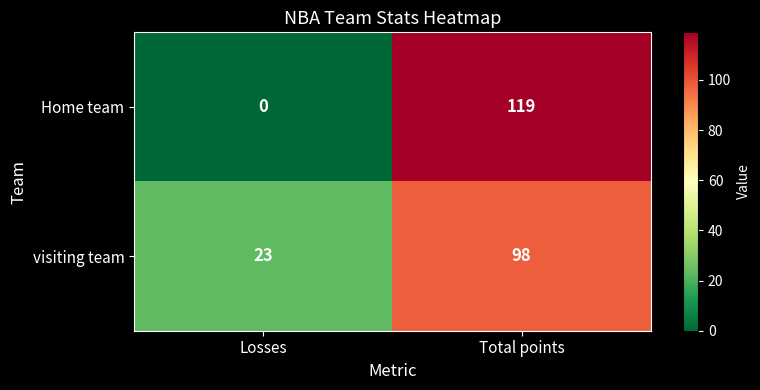

At which label is Home team closest to 59?

Losses